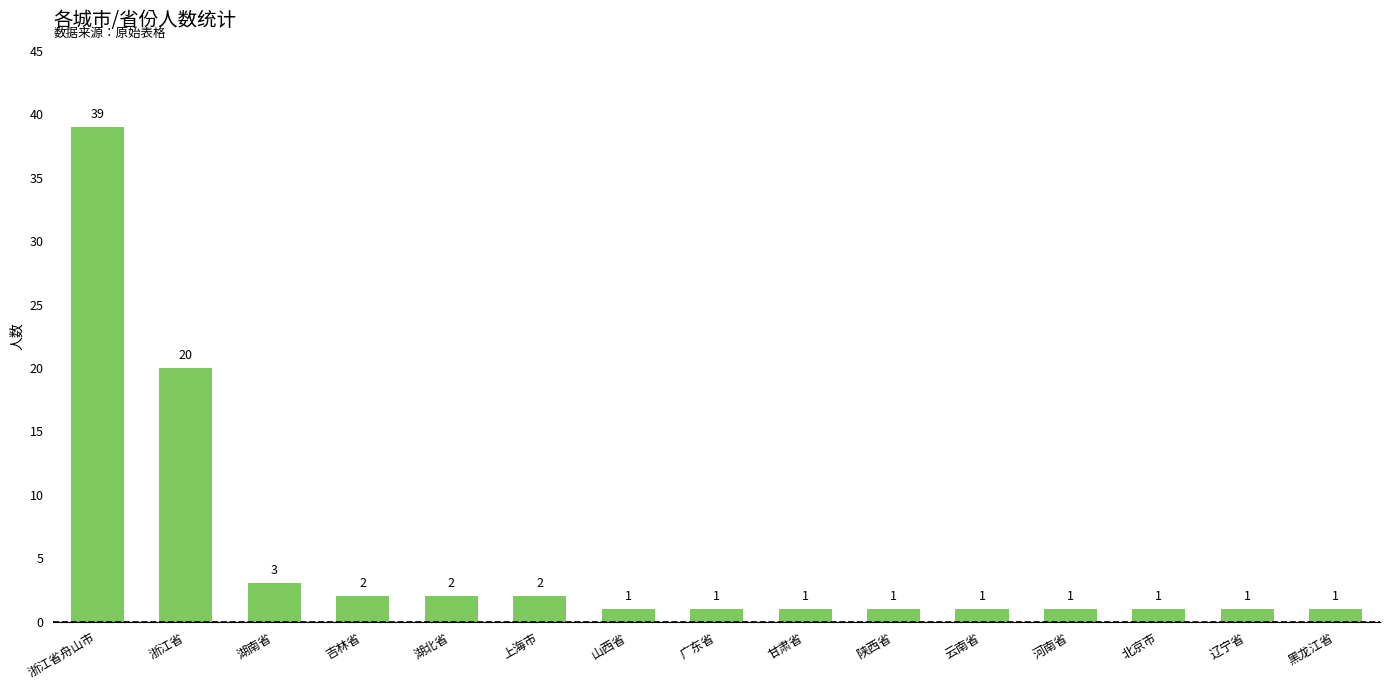

Where is the data nearest to the value 20?

浙江省